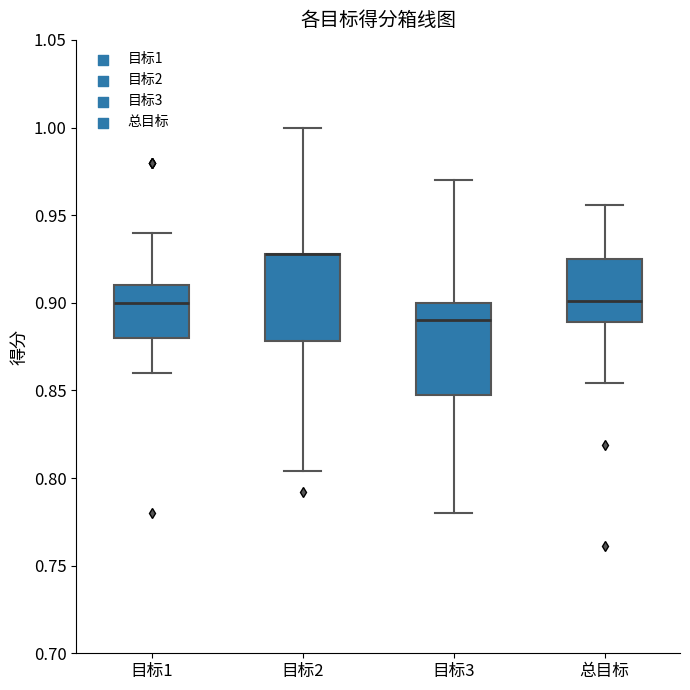

Reading left to right, transcribe this box plot: for each box, give where its median line is, the range the box spans, and where its two whiskers end, as read against the y-axis. The values are not printed on the chart, so give them approximately, as read against the axis.

目标1: median 0.900, box 0.880 to 0.910, whiskers 0.860 to 0.940
目标2: median 0.930 (drawn on the box's upper edge), box 0.880 to 0.930, whiskers 0.805 to 1.000
目标3: median 0.890, box 0.850 to 0.900, whiskers 0.780 to 0.970
总目标: median 0.900, box 0.890 to 0.925, whiskers 0.855 to 0.955